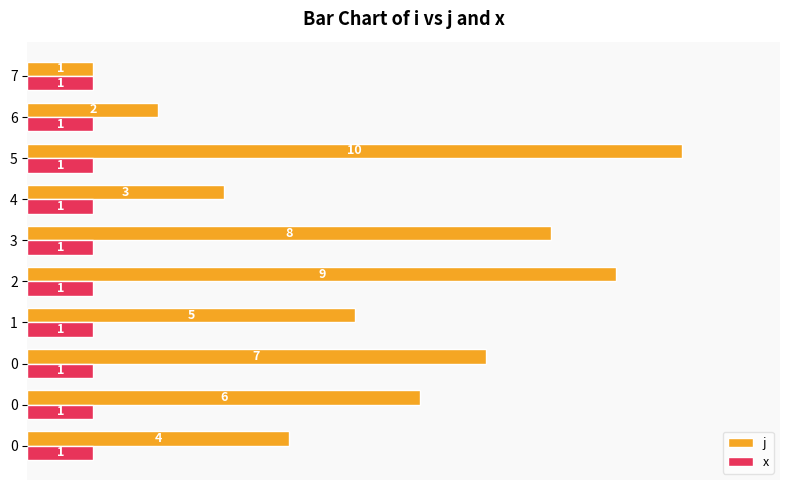

How many categories are shown in the chart?

10